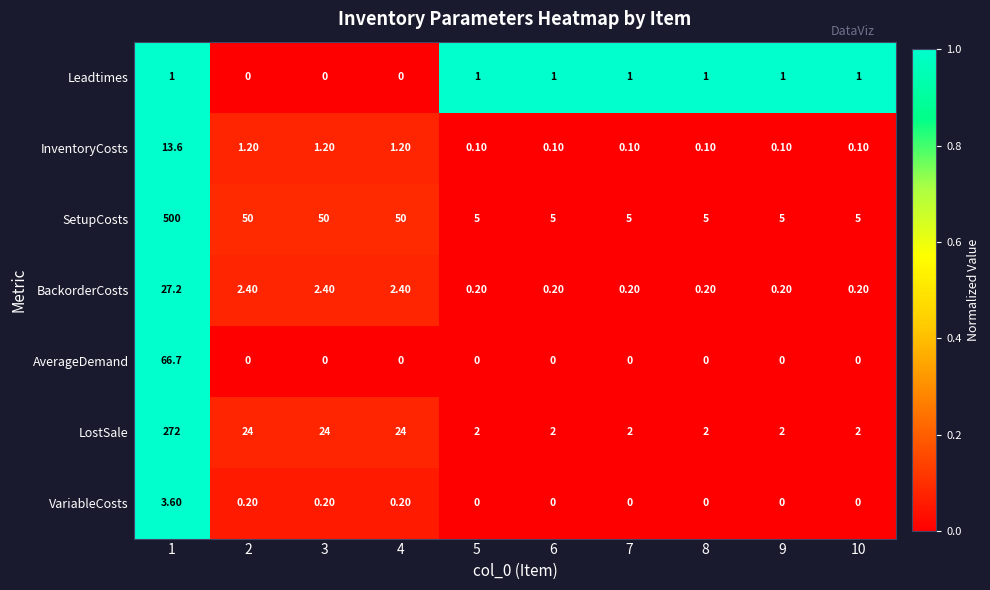

List the series in order of their peak value, highest first.

SetupCosts, LostSale, AverageDemand, BackorderCosts, InventoryCosts, VariableCosts, Leadtimes